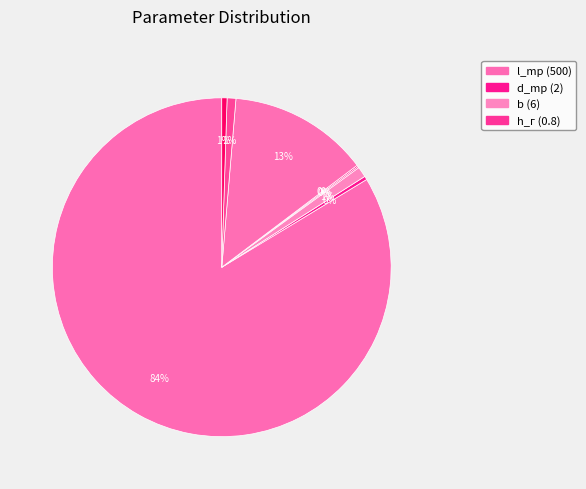

To the nearest percent, what is the average slice percentage?

12%